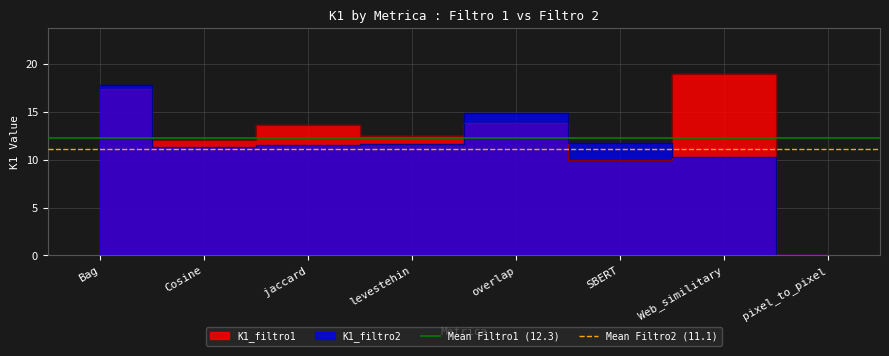

Does the chart display data point markers on the line(s)?

No